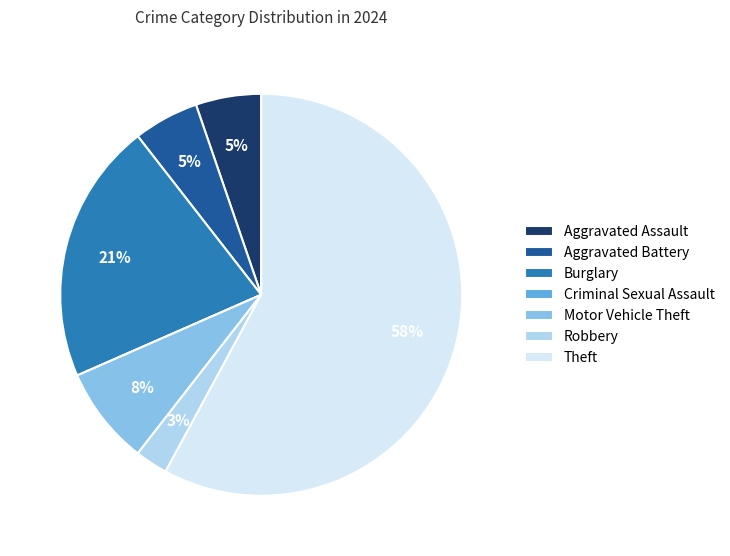

Which slice represents more than half of the pie?

Theft